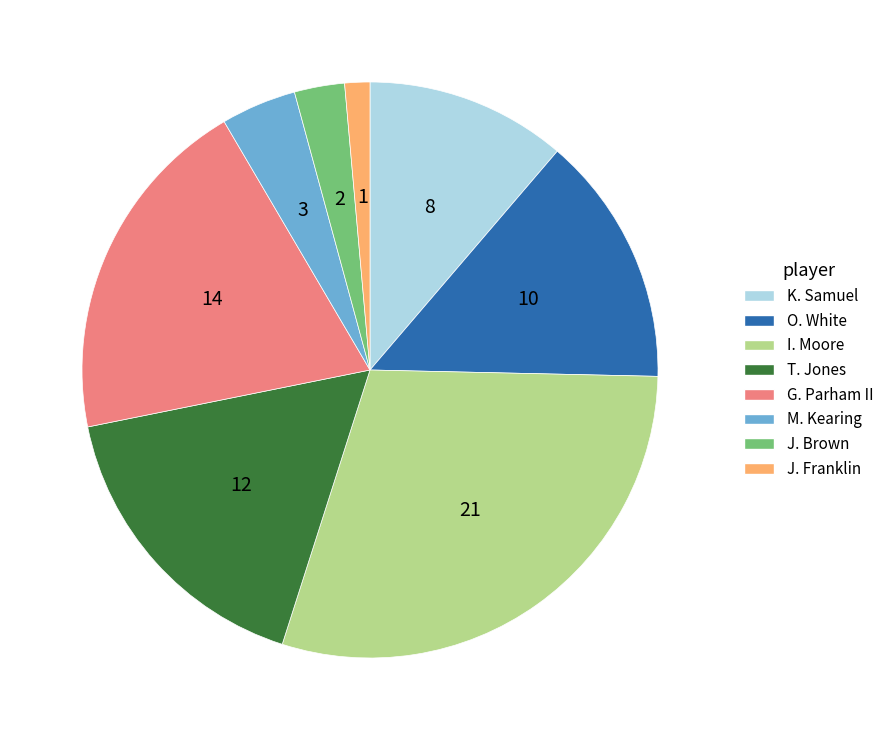

Is O. White the majority of the pie?

No